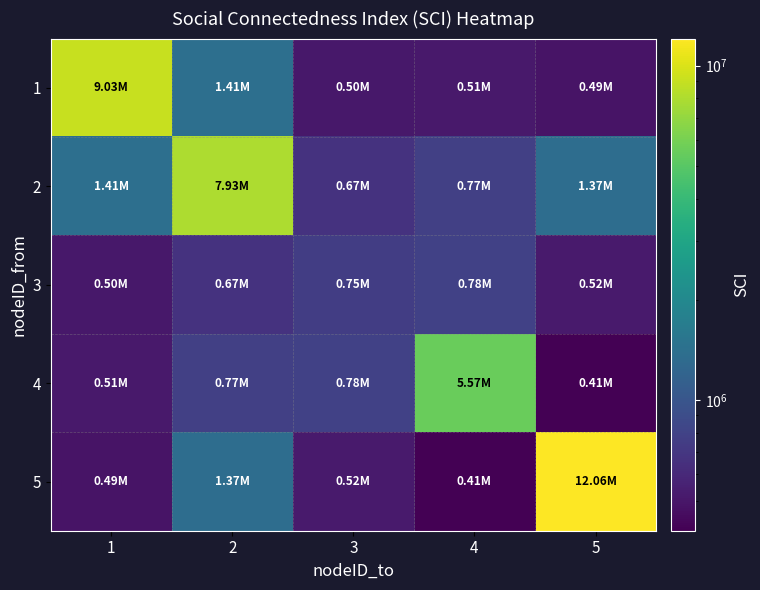

Count the number of categories in the chart.

5